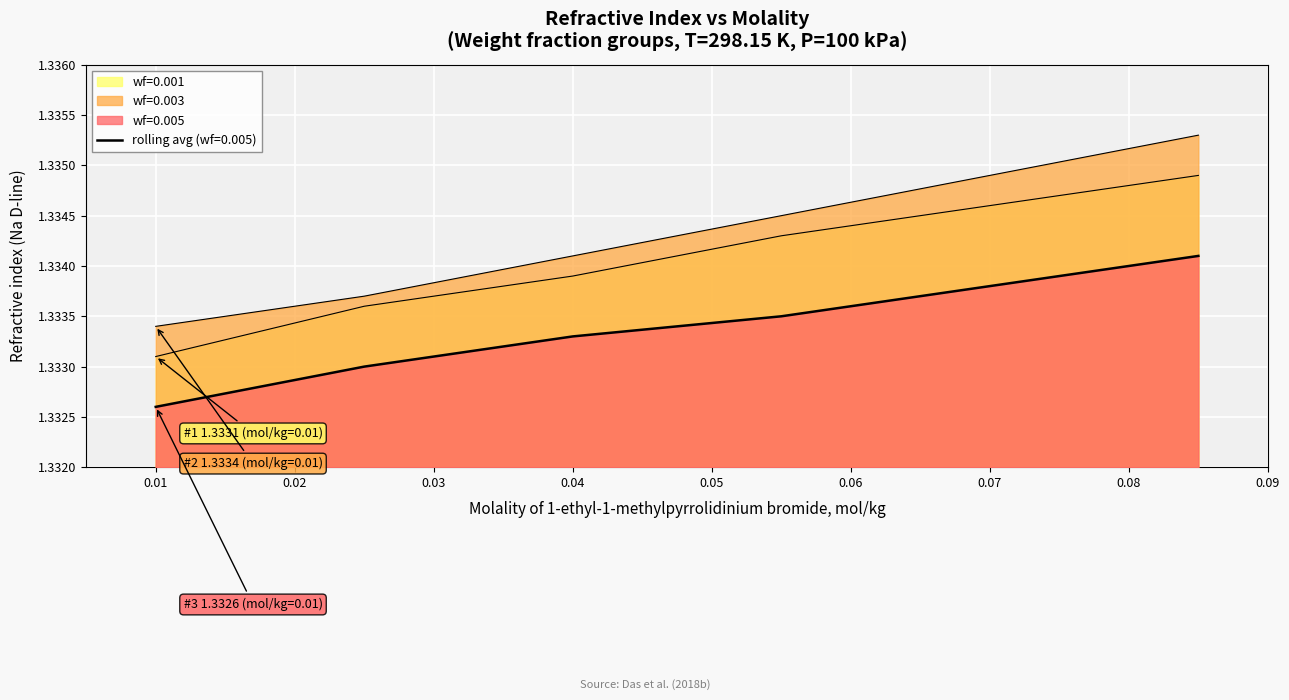

Which category has the highest value in the wf=0.001 series?

0.085